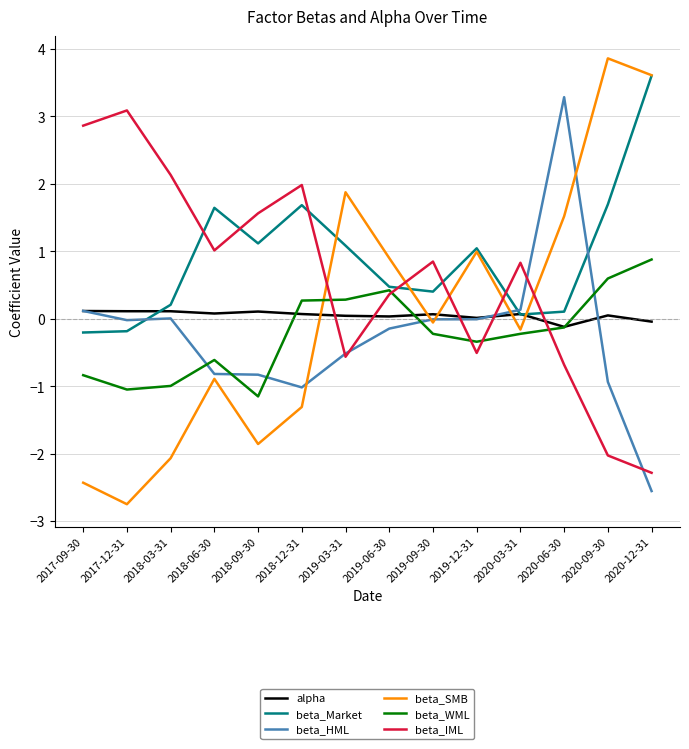

How many values in the beta_Market series are below 1?

7